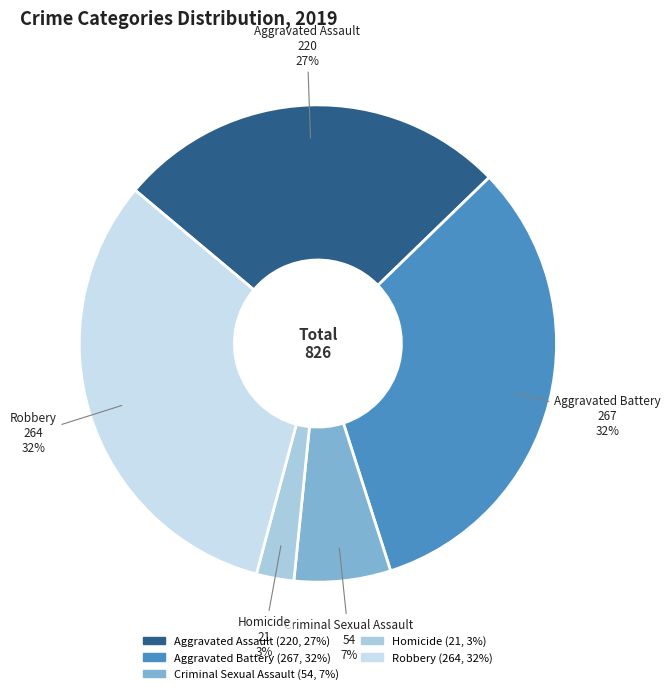

Which has a higher value, Aggravated Battery or Homicide?

Aggravated Battery